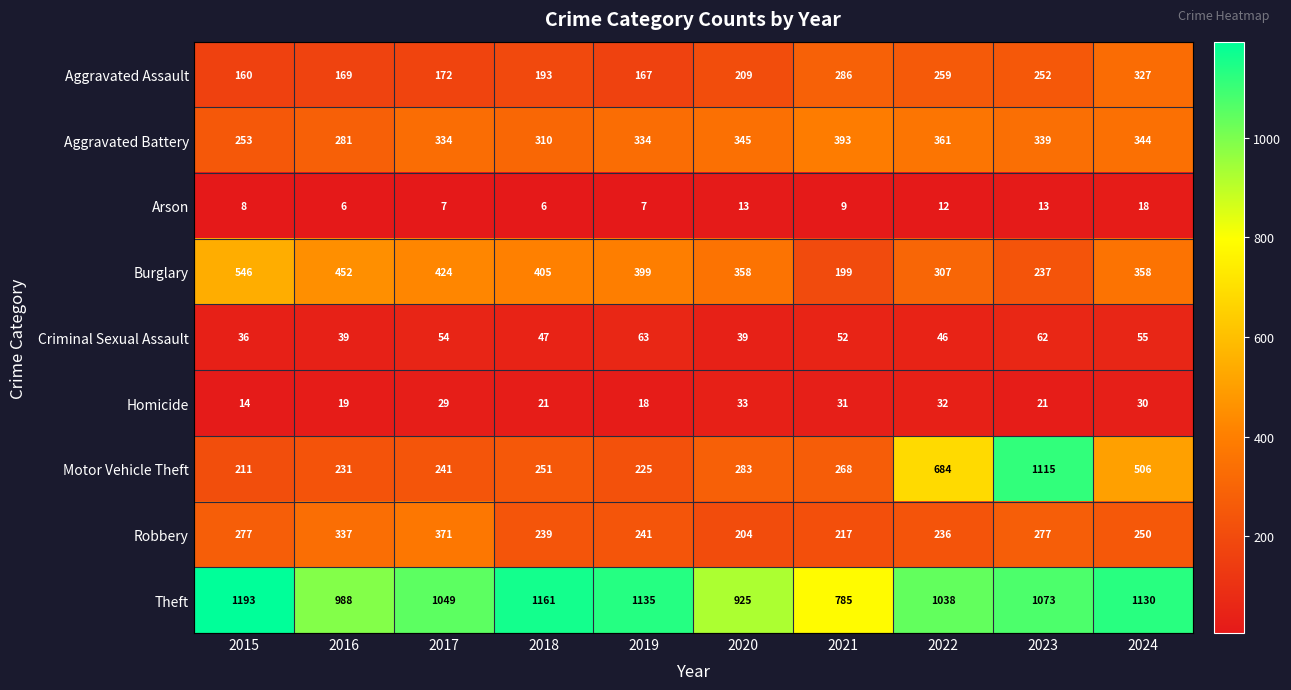

How many data points in Arson are less than 9?

5